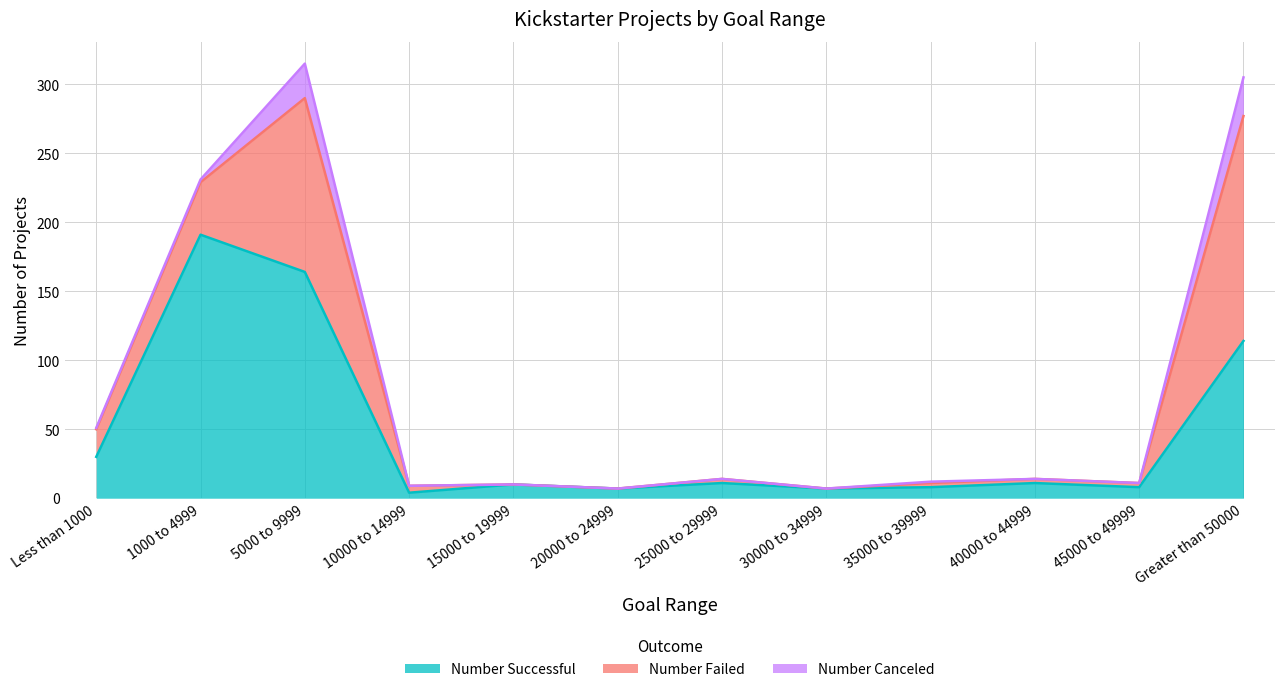

At which category is the sum across all series the highest?

5000 to 9999